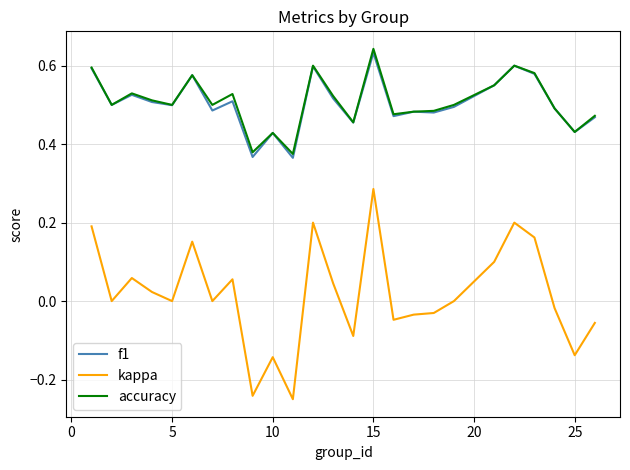

True or false: kappa and f1 intersect in this chart.

False